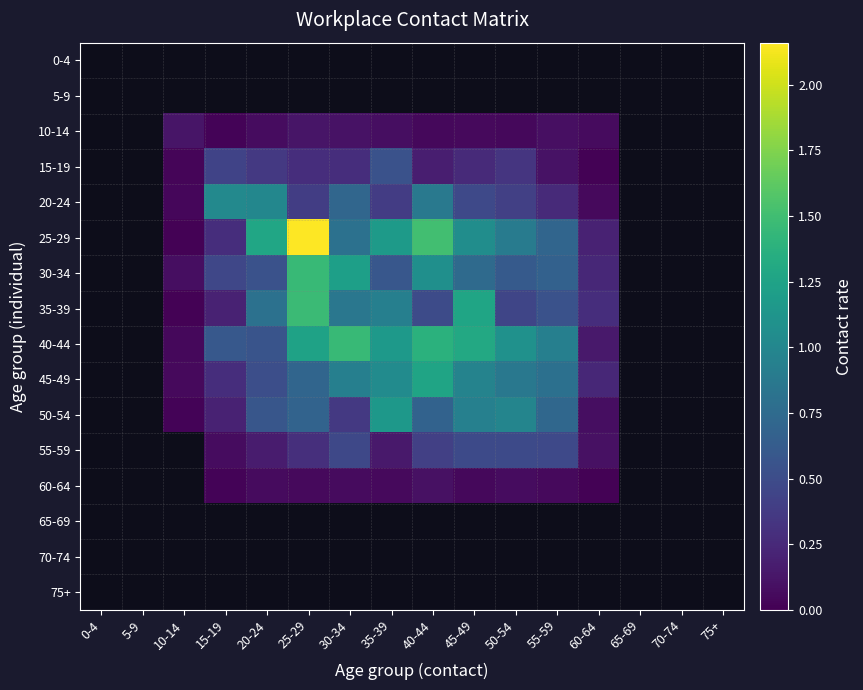

Which category has the highest value across all series?

25-29